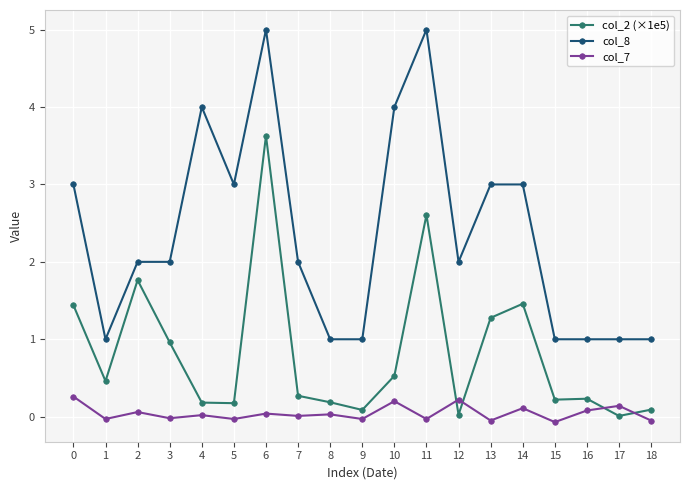

What is the value of the col_8 point at the 4th from the left?

2.0